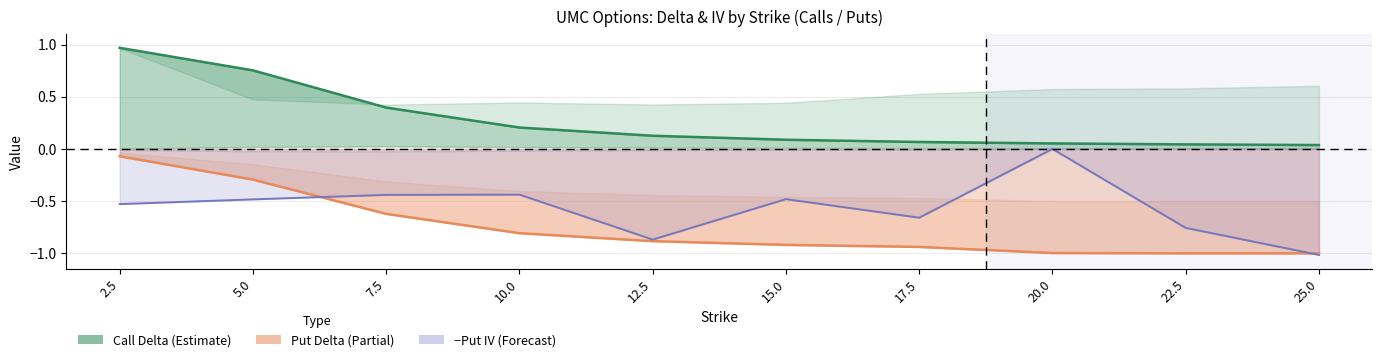

What is the sum of the −Put IV values at 10.0 and 17.5?

-1.1